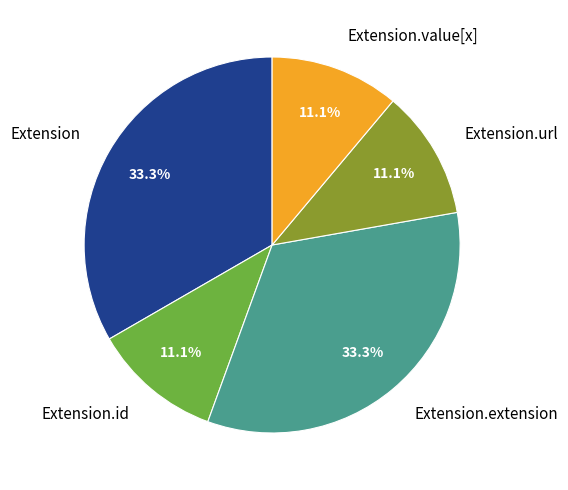

What percentage is the Extension.url slice, to the nearest percent?

11%